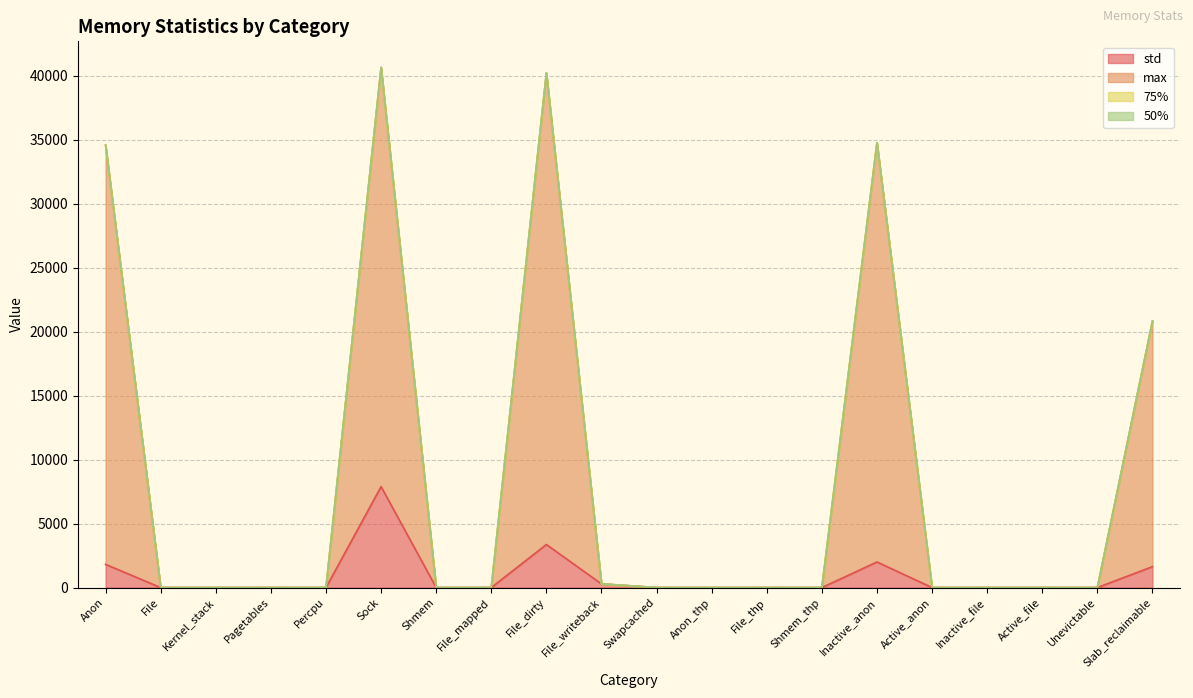

What is the highest value of the std series?

7891.6